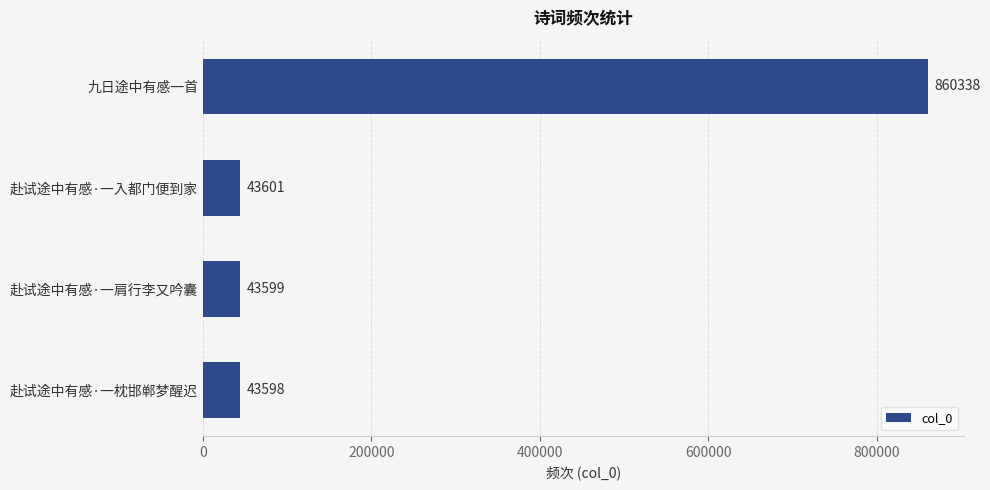

Reading top to bottom, what are all the values shown in this chart?

九日途中有感一首=860338	赴试途中有感·一入都门便到家=43601	赴试途中有感·一肩行李又吟囊=43599	赴试途中有感·一枕邯郸梦醒迟=43598